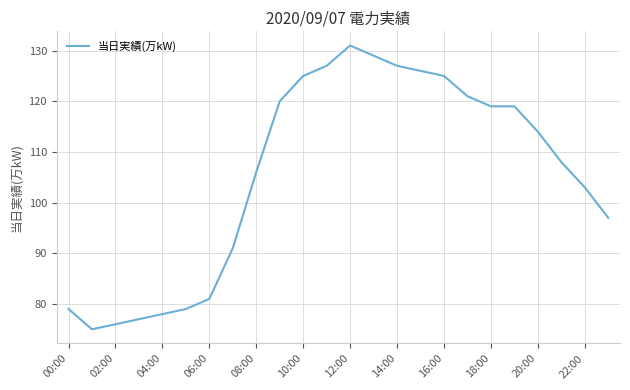

How many series are shown in this chart?

1